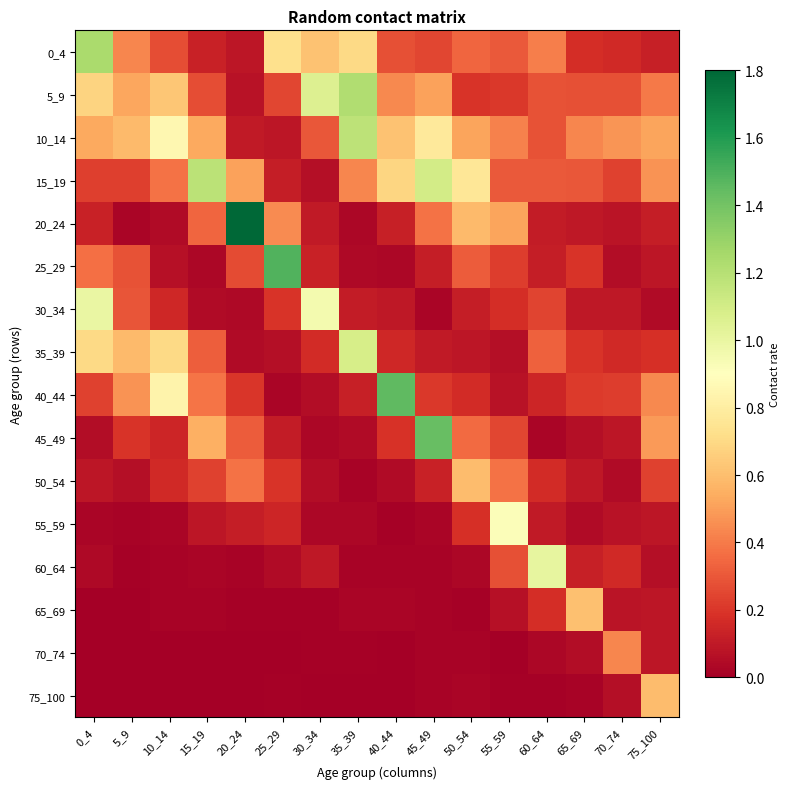

At how many categories does at least one series exceed 0?

16